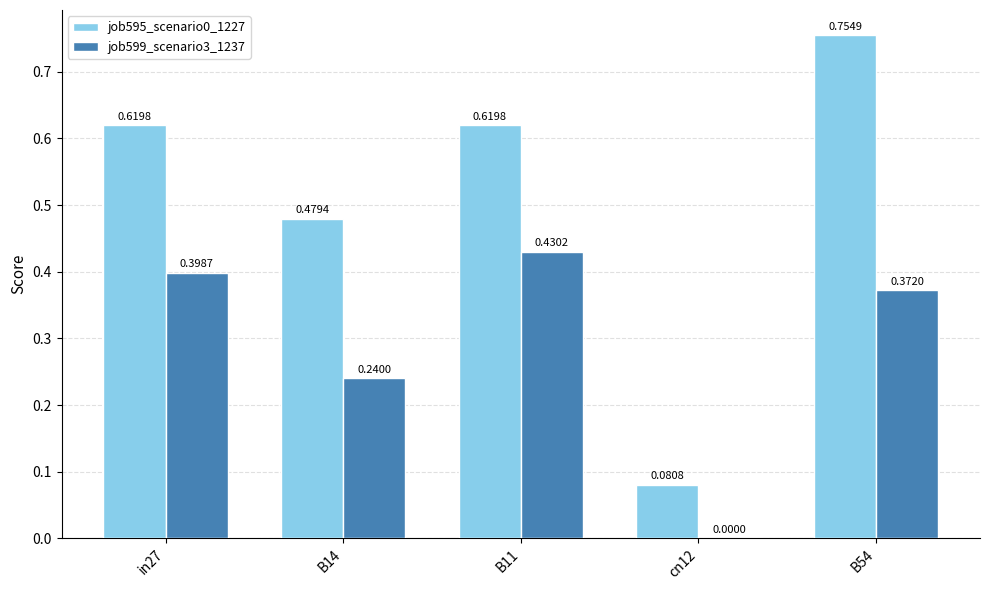

Are the bars horizontal?

No